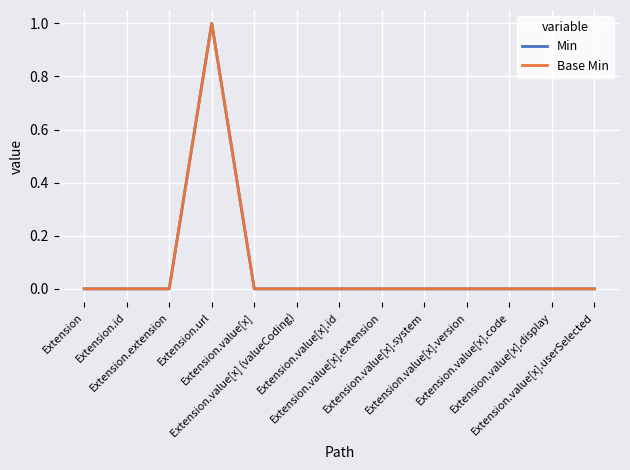

Is this an area chart (filled region under the line)?

No